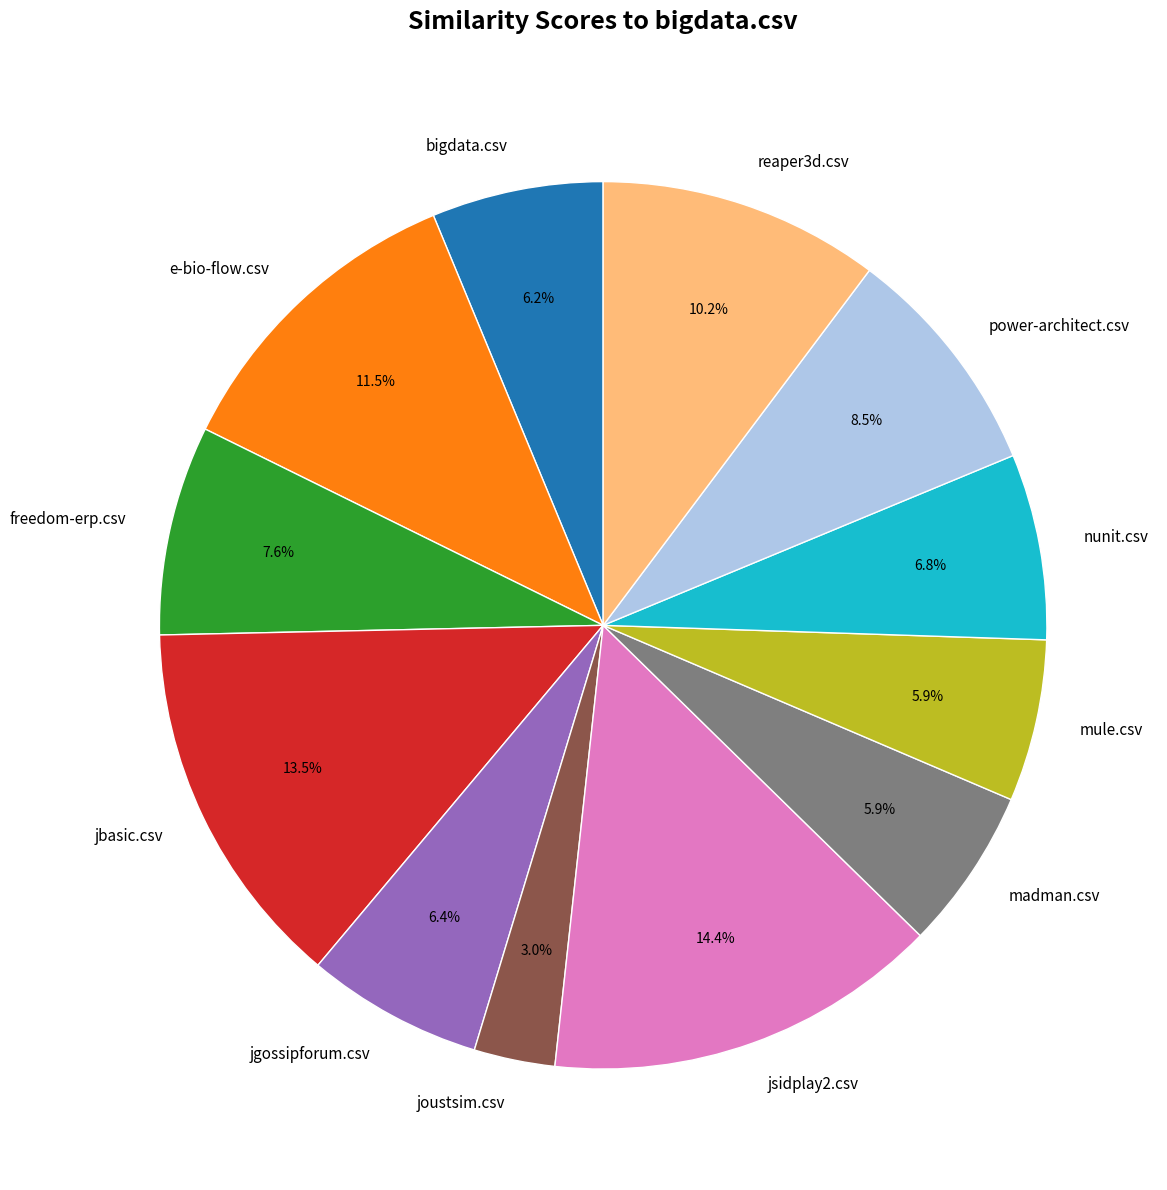

Which has a higher value, joustsim.csv or jgossipforum.csv?

jgossipforum.csv